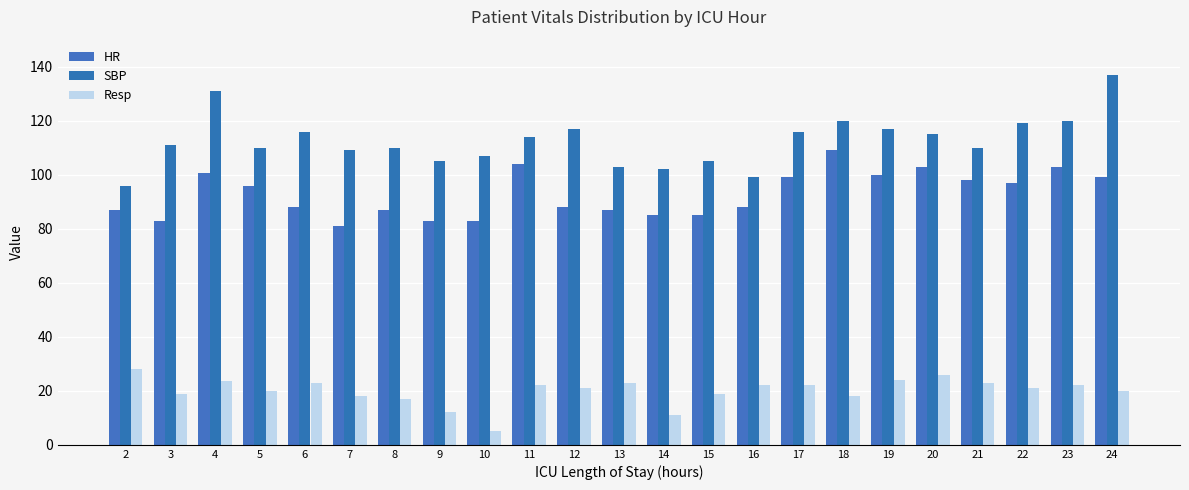

Are the bars grouped side by side (vs. stacked)?

Yes